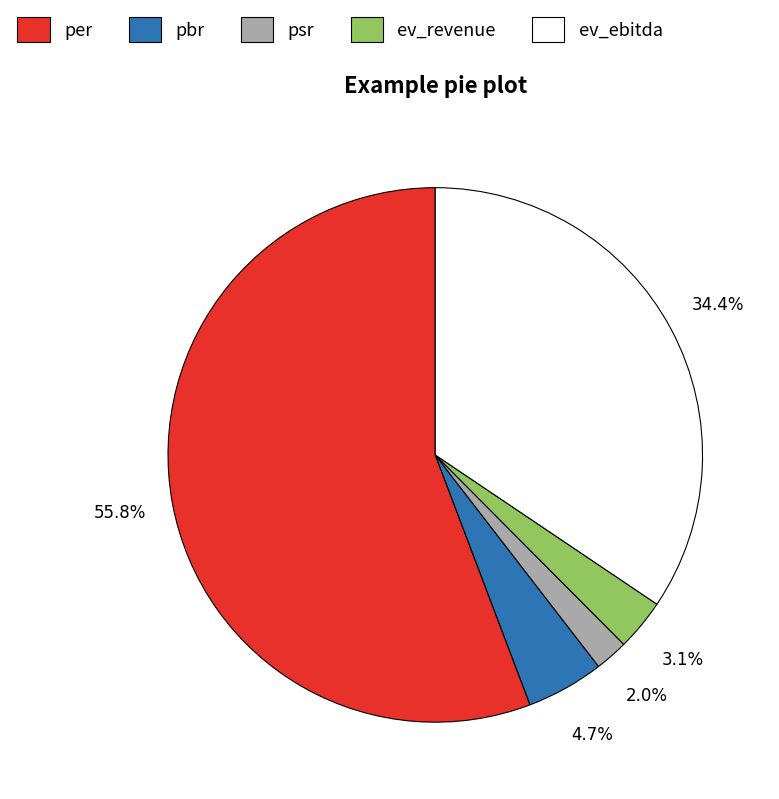

How many slices are in this pie chart?

5